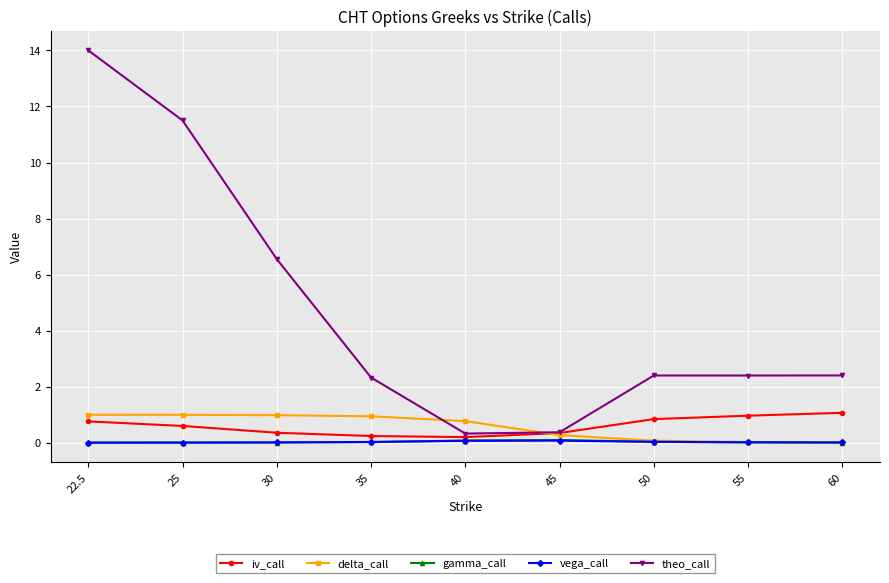

What position from the right is 25?

8